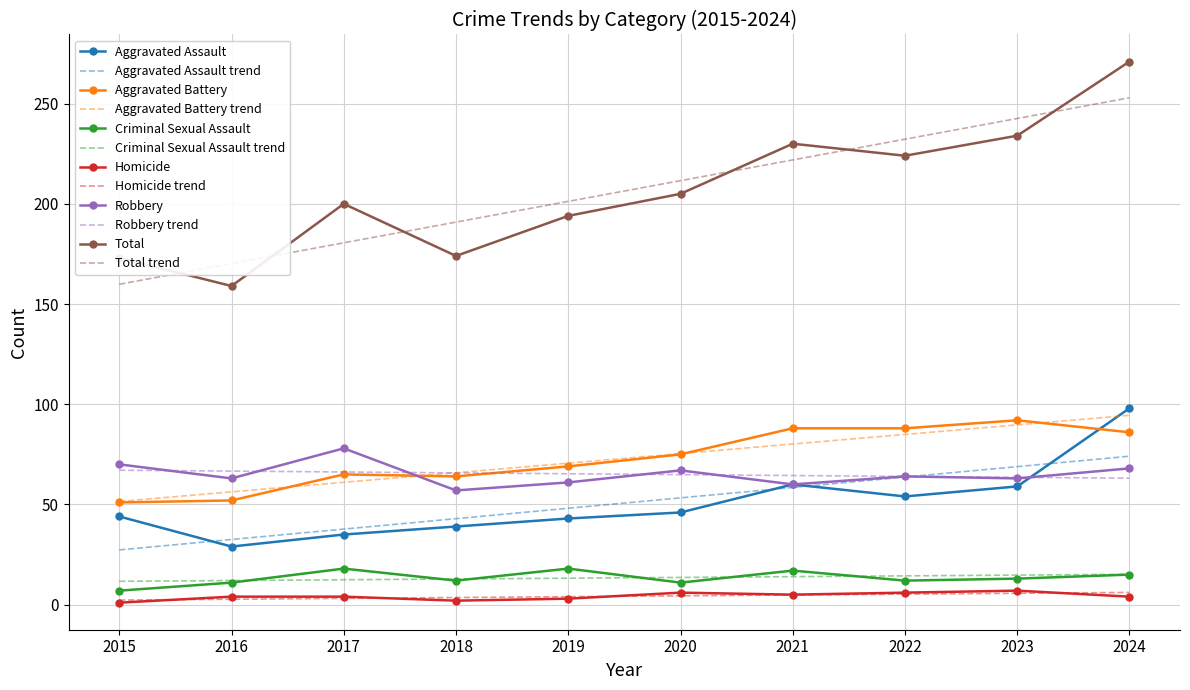

What is the minimum value shown in the chart?

1.0